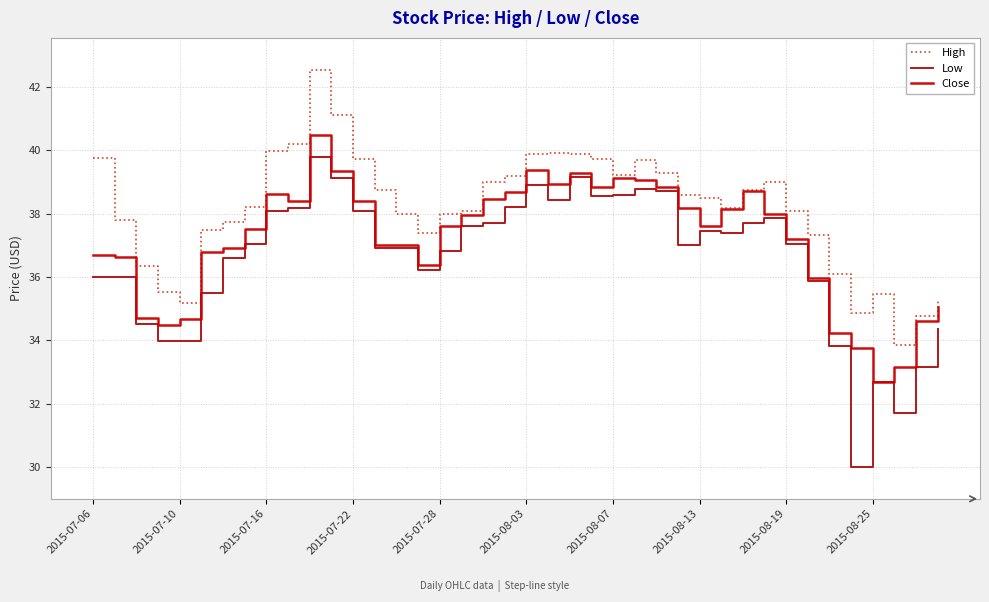

Rank the series by their maximum value, from lowest to highest.

Low, Close, High